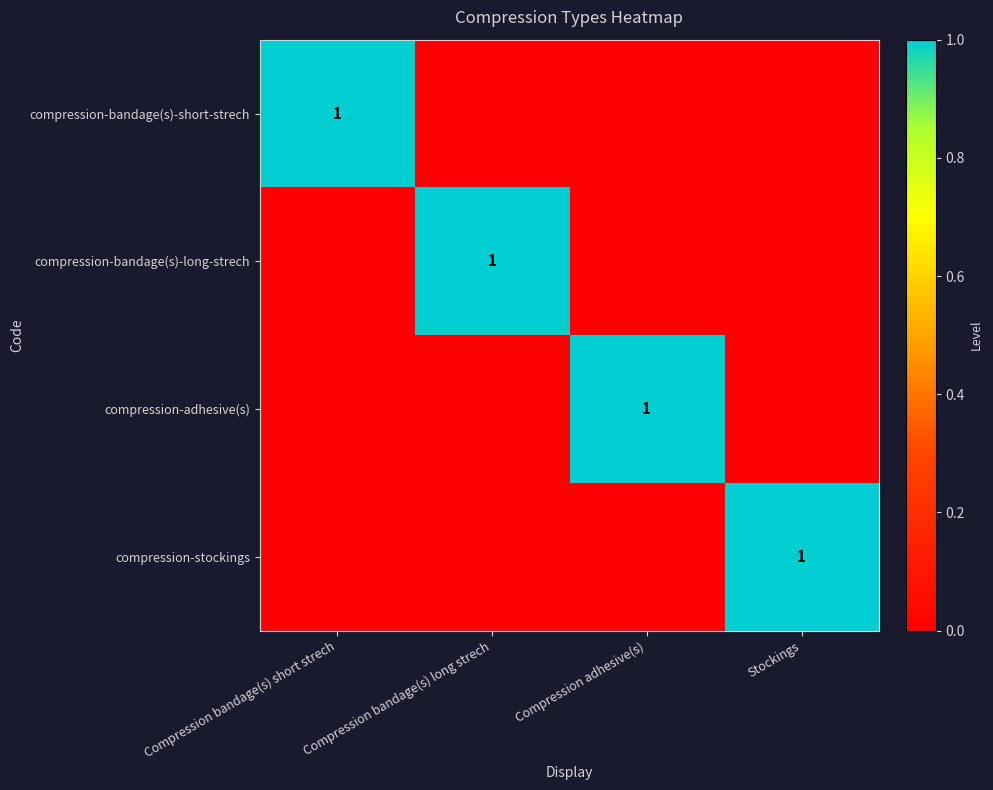

The value of compression-bandage(s)-short-strech at Compression bandage(s) short strech is 1. True or false?

True